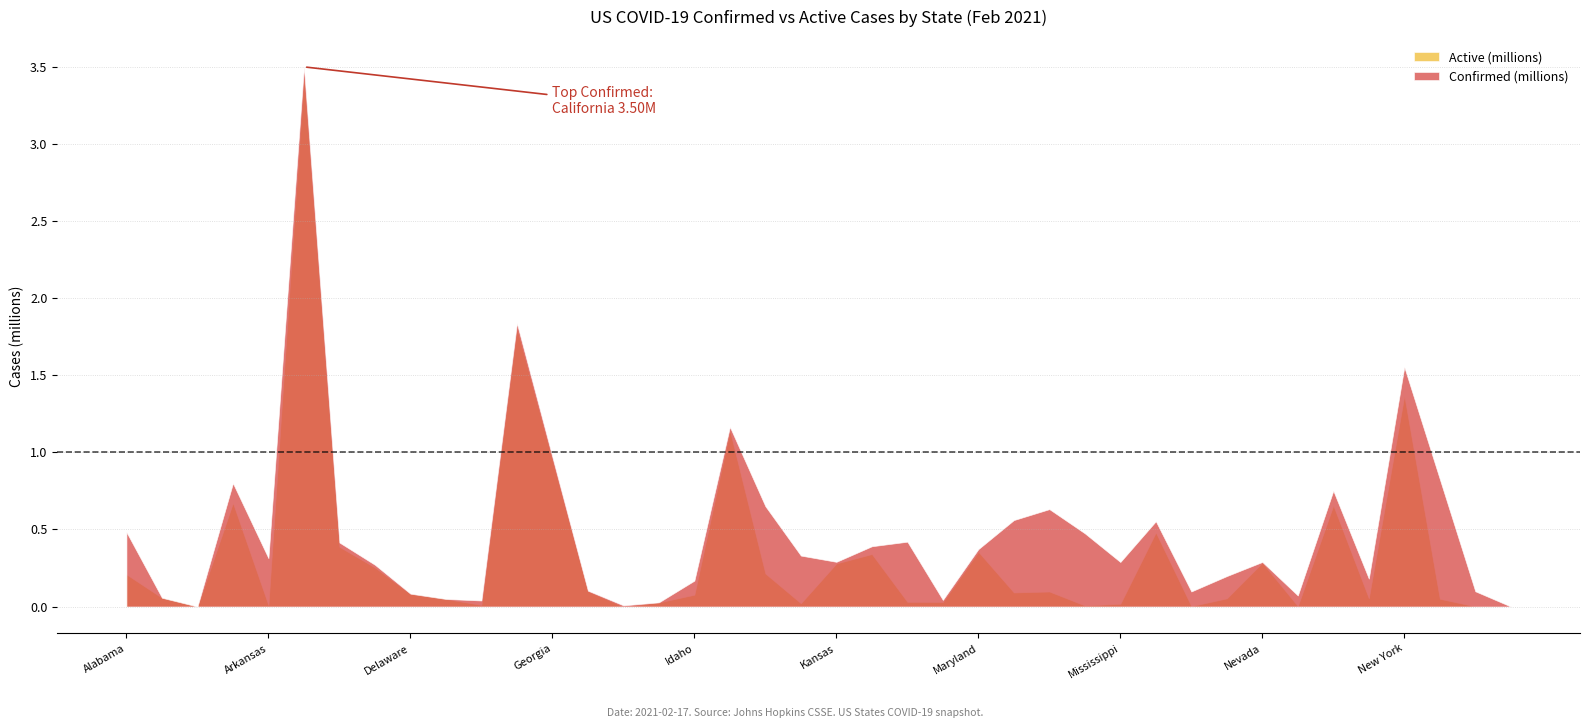

What position from the left is Idaho?

17